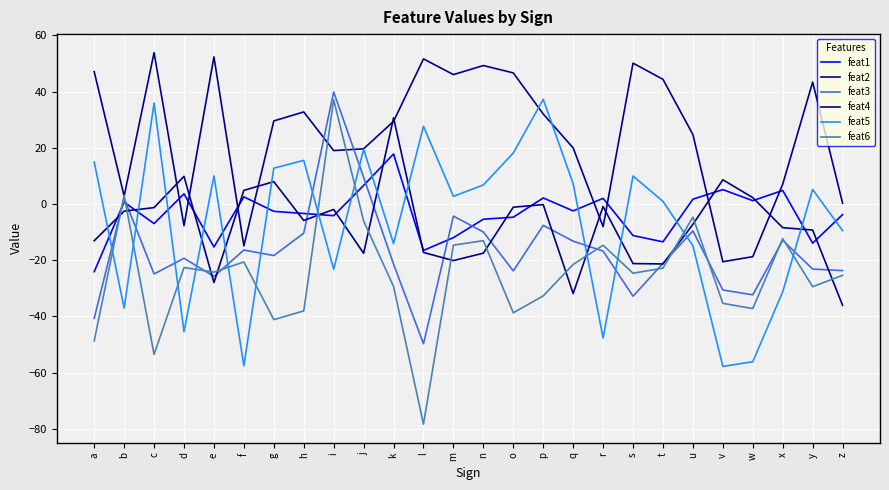

Reading left to right, transcribe all the data shown in this chart.

feat1: a=-24.1	b=0.7	c=-7.0	d=3.6	e=-15.3	f=2.5	g=-2.6	h=-3.4	i=-4.1	j=6.6	k=17.8	l=-16.5	m=-12.0	n=-5.4	o=-4.7	p=2.2	q=-2.5	r=2.0	s=-11.2	t=-13.5	u=1.7	v=5.1	w=1.2	x=4.8	y=-13.9	z=-3.8
feat2: a=47.1	b=2.8	c=53.8	d=-7.7	e=52.3	f=-14.9	g=29.5	h=32.7	i=19.0	j=19.6	k=29.4	l=51.6	m=46.0	n=49.2	o=46.6	p=32.0	q=19.9	r=-8.1	s=50.1	t=44.3	u=24.7	v=-20.5	w=-18.7	x=7.0	y=43.4	z=0.3
feat3: a=-40.7	b=2.1	c=-24.9	d=-19.3	e=-25.8	f=-16.4	g=-18.3	h=-10.4	i=39.9	j=9.5	k=-21.4	l=-49.7	m=-4.3	n=-10.0	o=-23.8	p=-7.6	q=-13.2	r=-16.7	s=-32.8	t=-21.1	u=-9.6	v=-30.6	w=-32.3	x=-12.9	y=-23.1	z=-23.7
feat4: a=-13.1	b=-2.5	c=-1.3	d=9.8	e=-27.9	f=4.9	g=8.0	h=-5.9	i=-1.9	j=-17.5	k=30.7	l=-17.2	m=-20.1	n=-17.5	o=-1.1	p=-0.2	q=-31.8	r=-0.9	s=-21.2	t=-21.3	u=-7.2	v=8.6	w=2.3	x=-8.4	y=-9.3	z=-36.0
feat5: a=15.0	b=-37.0	c=35.9	d=-45.4	e=10.0	f=-57.5	g=12.8	h=15.5	i=-23.2	j=19.5	k=-14.1	l=27.7	m=2.7	n=6.8	o=18.1	p=37.2	q=7.2	r=-47.6	s=9.9	t=0.9	u=-14.9	v=-57.8	w=-56.1	x=-31.2	y=5.2	z=-9.5
feat6: a=-48.7	b=3.0	c=-53.5	d=-22.6	e=-24.2	f=-20.6	g=-41.1	h=-38.0	i=37.1	j=-6.0	k=-29.3	l=-78.3	m=-14.6	n=-13.0	o=-38.7	p=-32.7	q=-21.5	r=-14.7	s=-24.6	t=-22.8	u=-4.7	v=-35.3	w=-37.2	x=-12.3	y=-29.4	z=-25.4